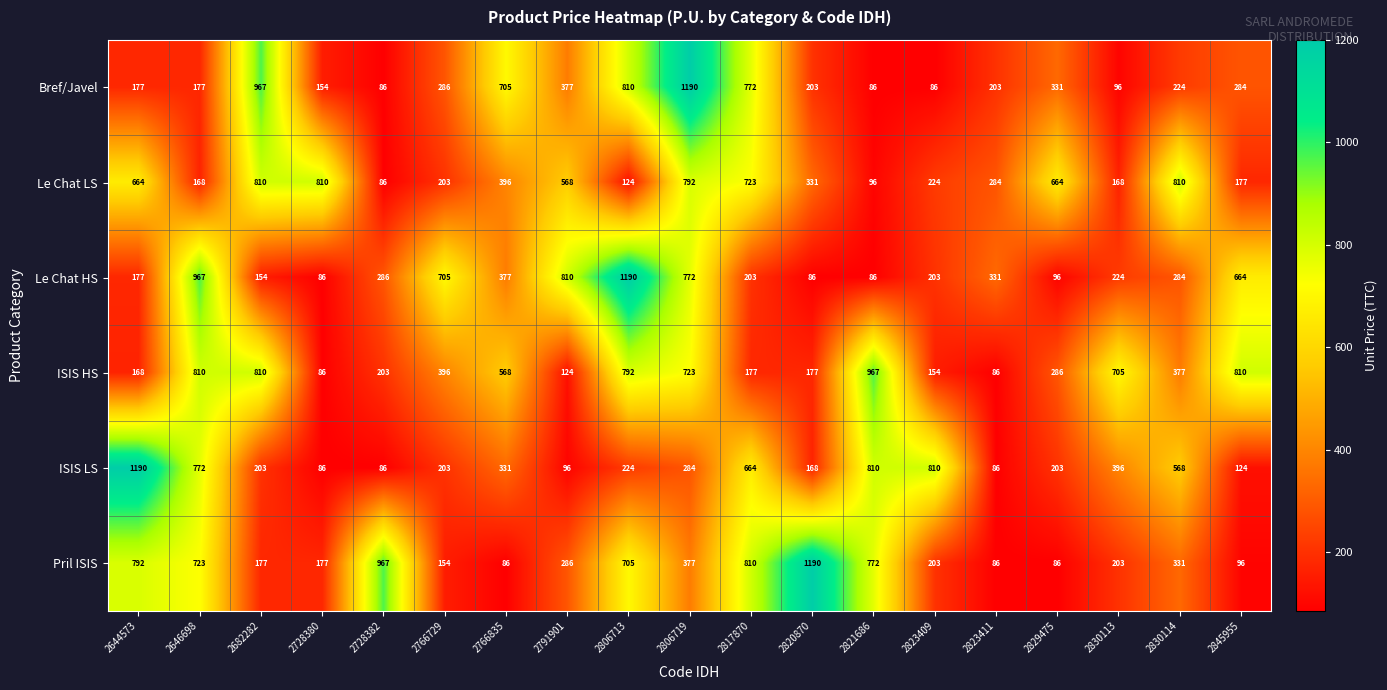

At which label does ISIS LS reach its peak?

2644573